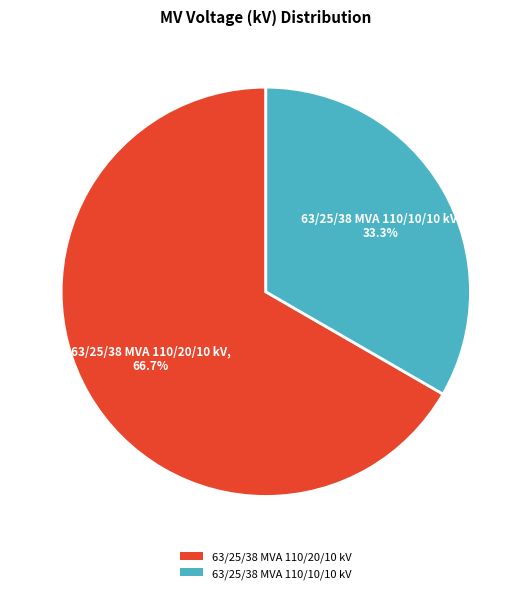

What percentage is the 63/25/38 MVA 110/20/10 kV slice, to the nearest percent?

67%